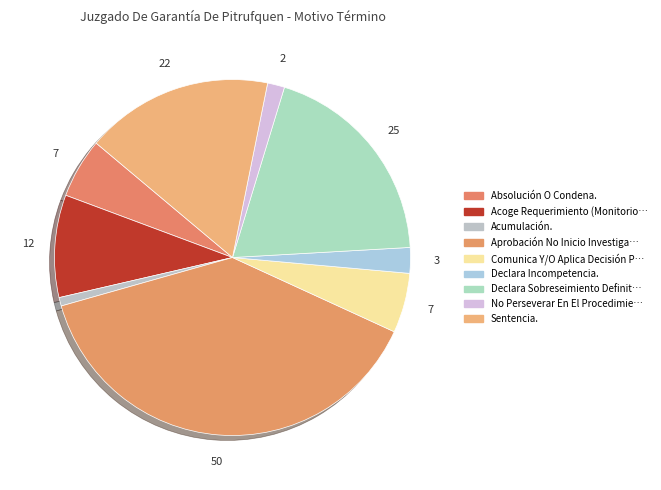

To the nearest percent, what is the difference between the largest and smallest slice percentages?

38%